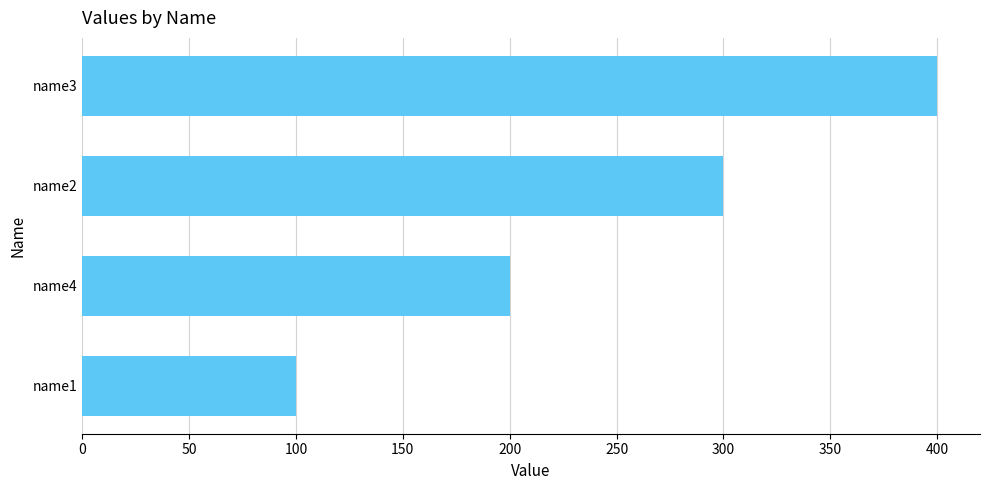

List the labels in order of value, largest first.

name3, name2, name4, name1